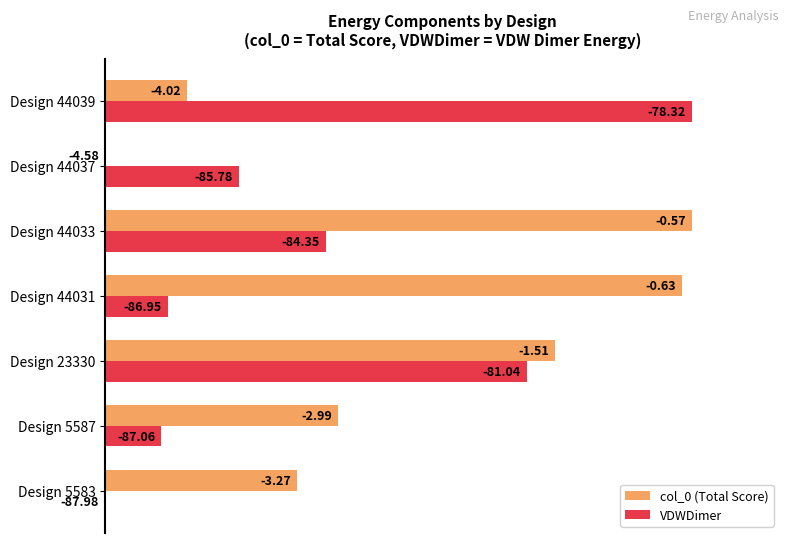

Rank the series by their average value, from highest to lowest.

col_0 (Total Score), VDWDimer